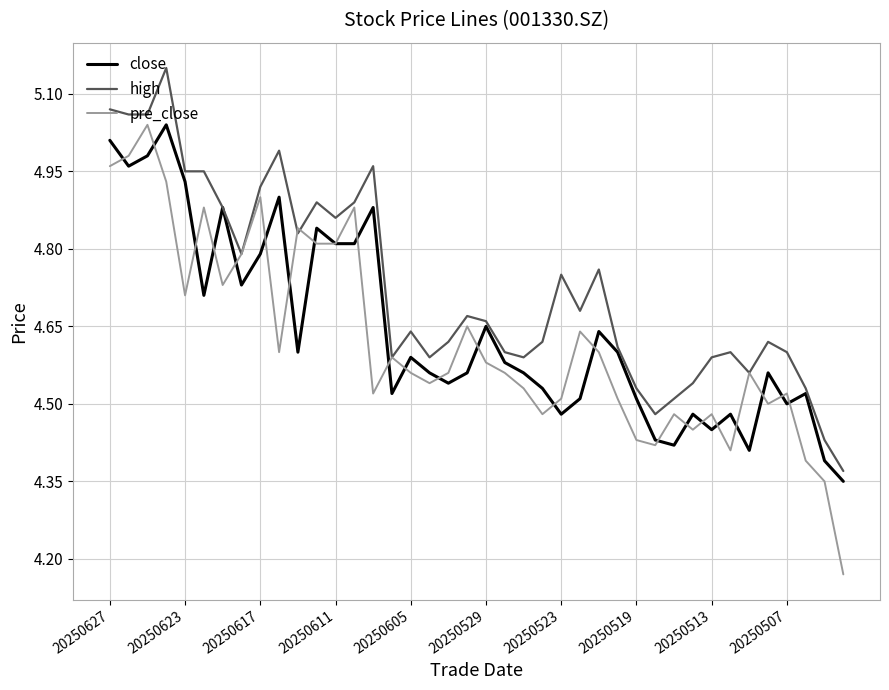

Which series has the largest range (max minus min)?

pre_close